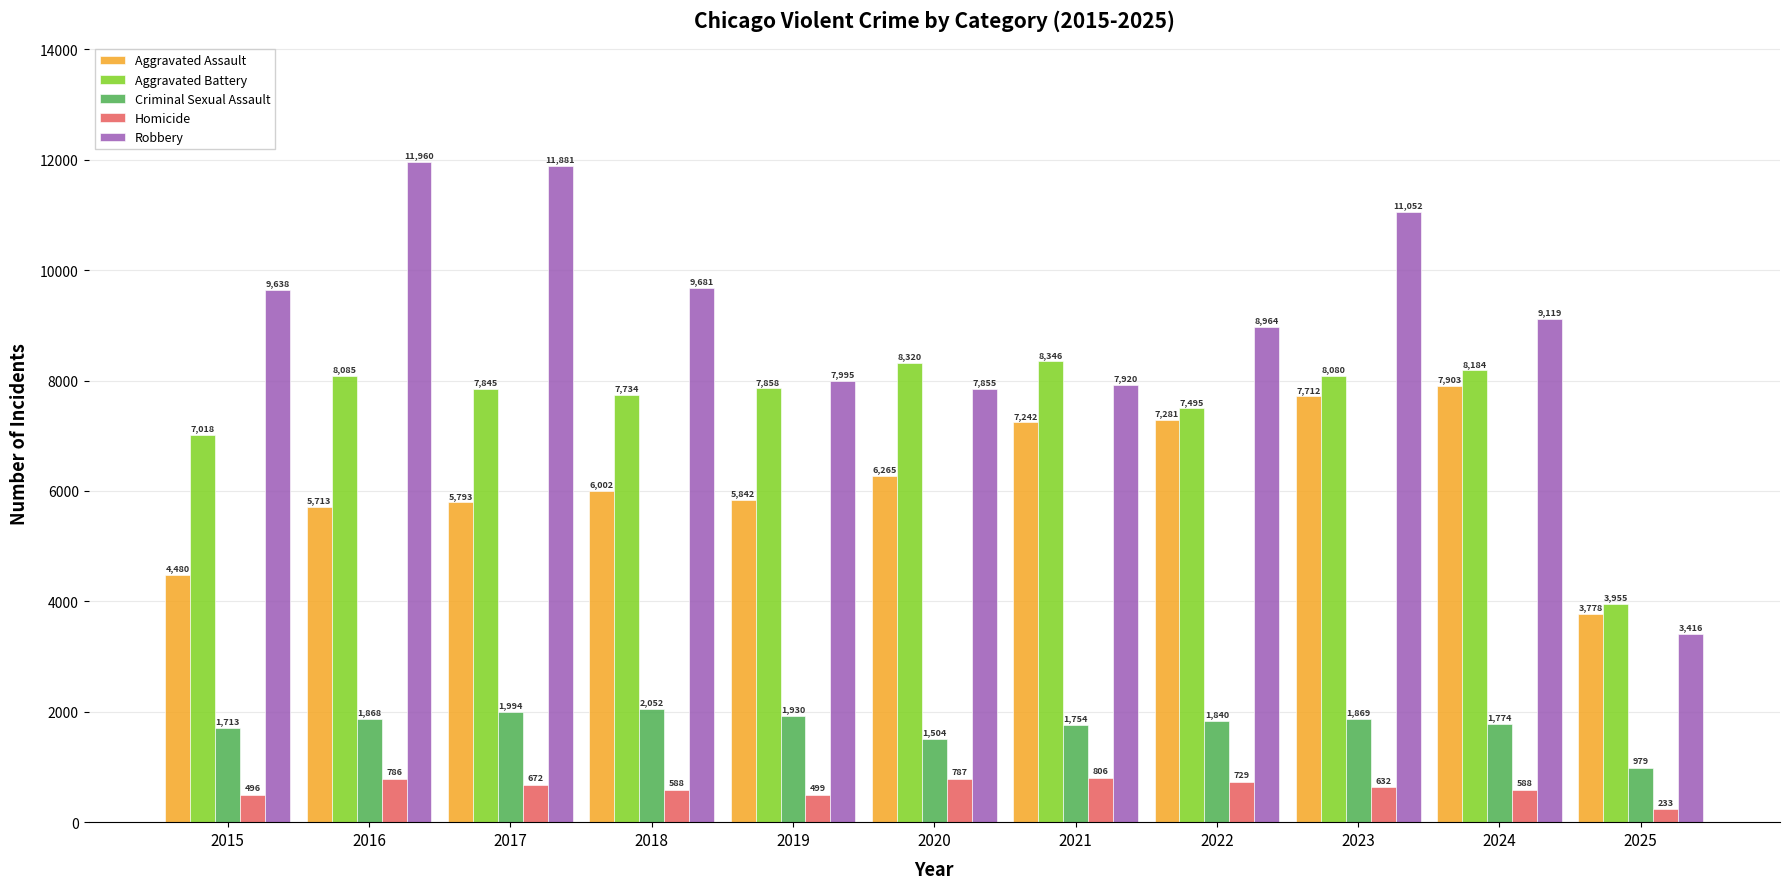

What is the difference between the highest and lowest values at 2024?

8531